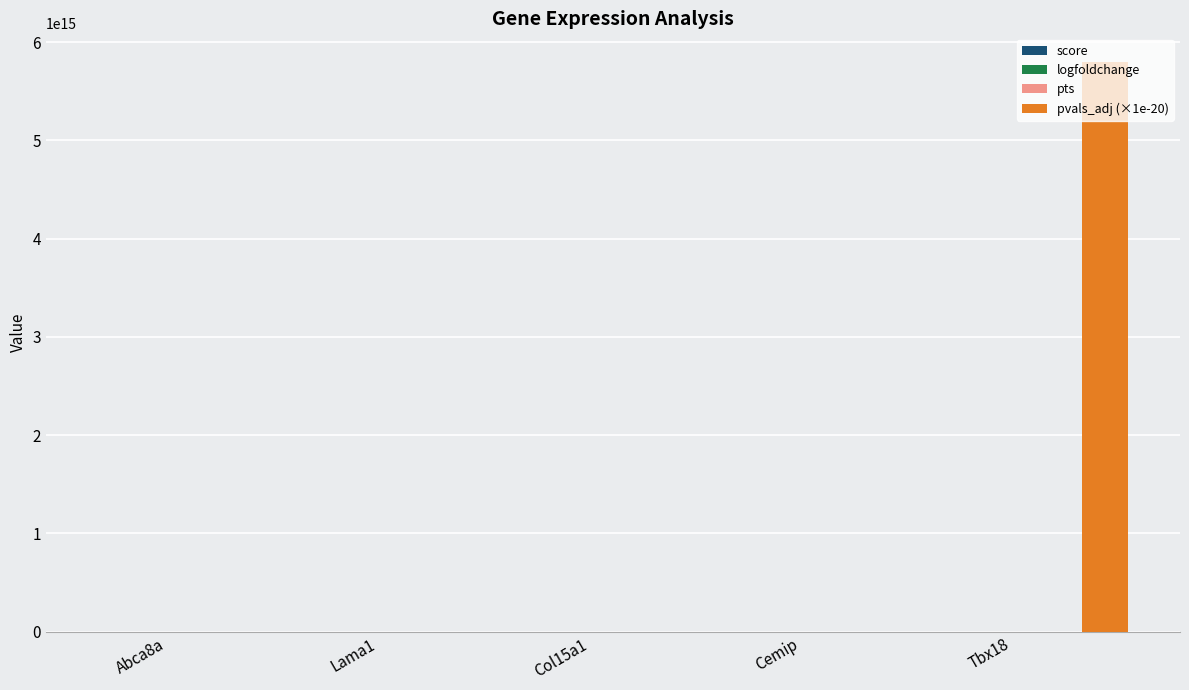

The value of pvals_adj (×1e-20) at Tbx18 is 5799305311154781.0. True or false?

True